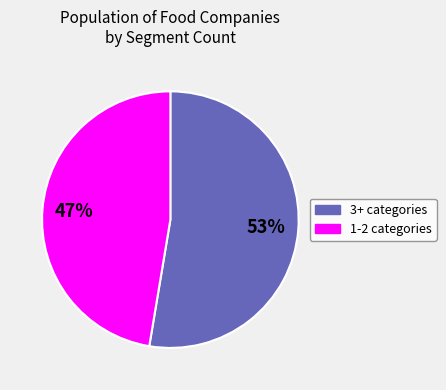

To the nearest percent, what percentage of the pie is 3+ categories?

53%